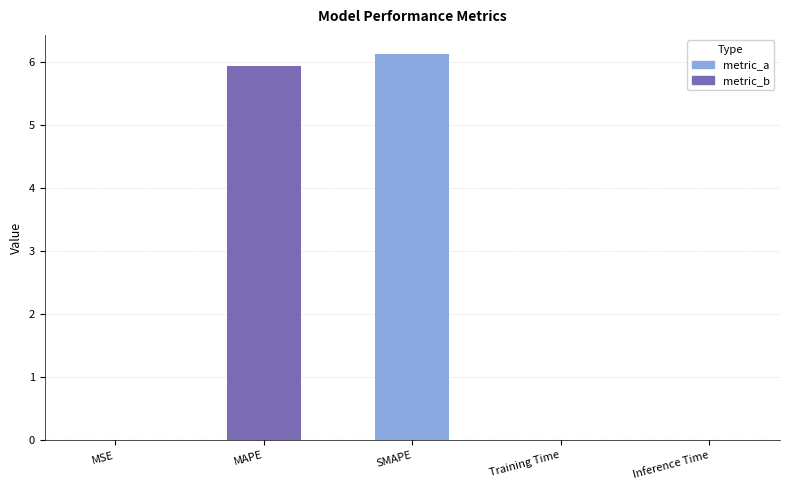

Which has a higher value, MAPE or SMAPE?

SMAPE